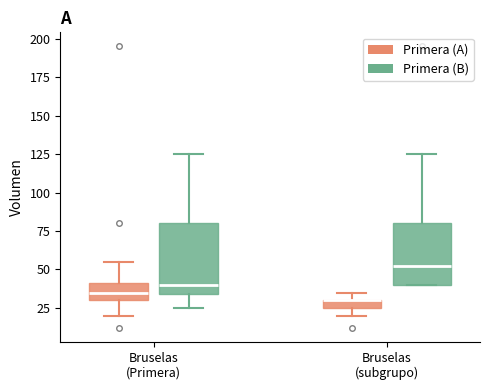

Comparing the boxes themselves (not the whiskers), which one is the tallest?

Bruselas (Primera) (Primera (B))